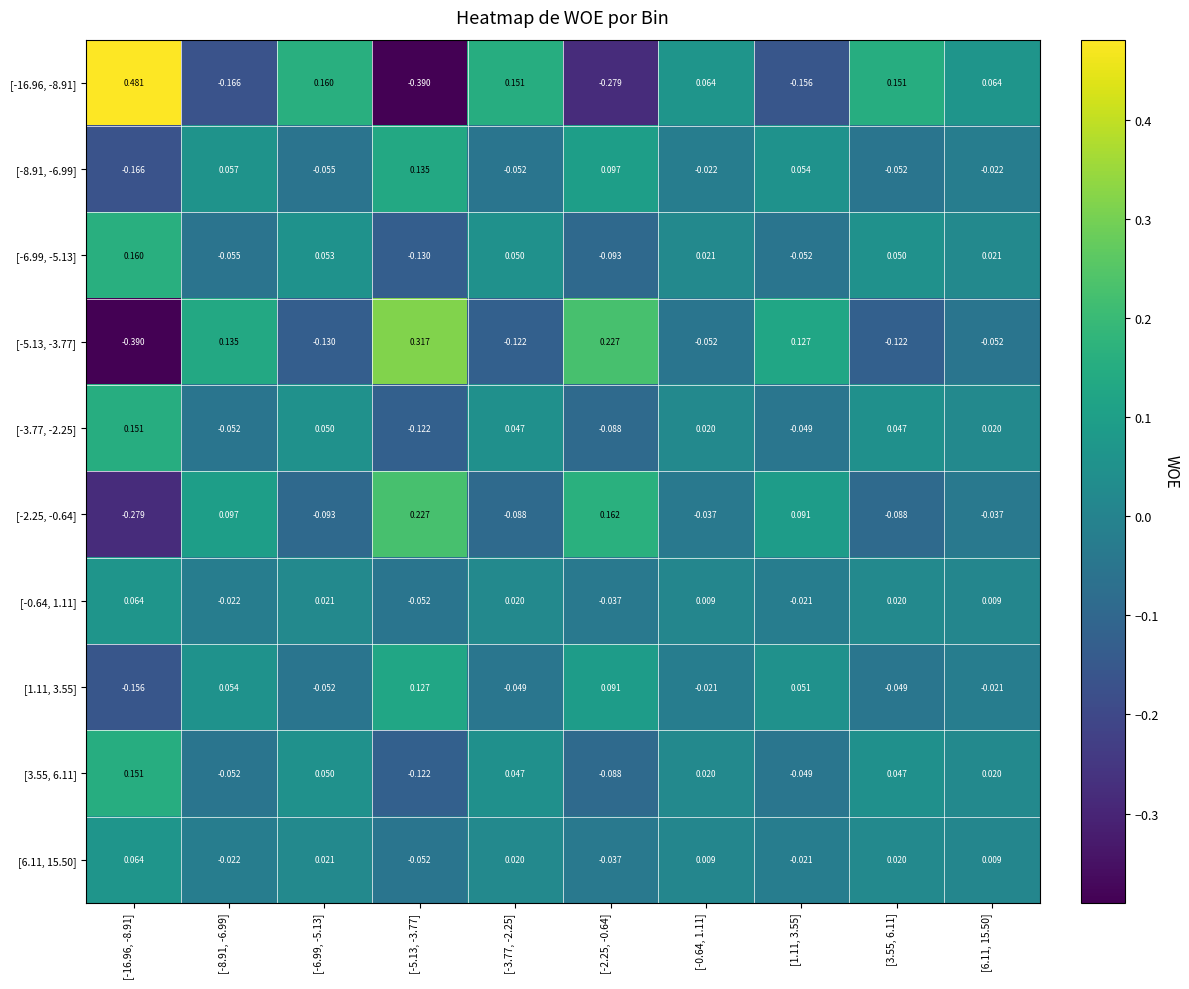

Is the value of [-3.77, -2.25] at [1.11, 3.55] greater than the value of [3.55, 6.11] at [6.11, 15.50]?

No